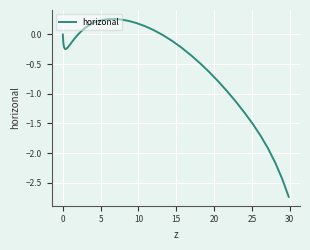

What is the difference between the maximum and minimum values?

3.0